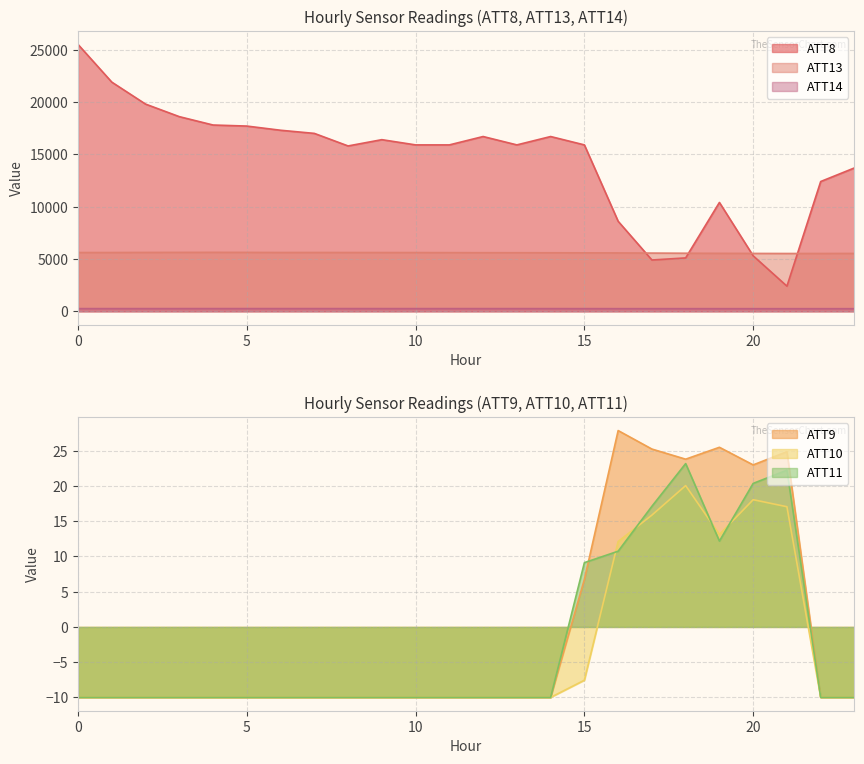

At which label is ATT10 closest to 5?

16